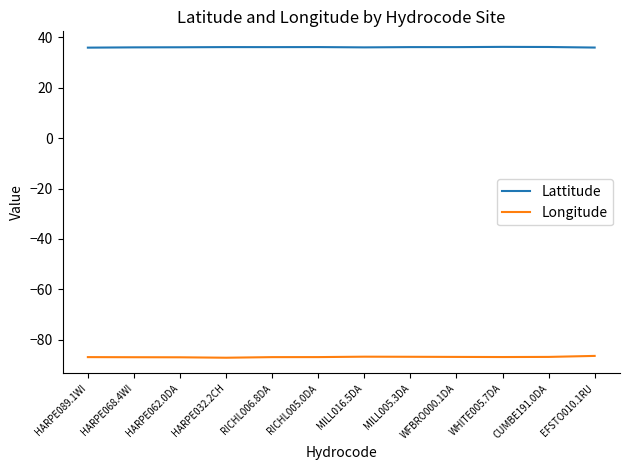

What is the highest value of the Longitude series?

-86.4